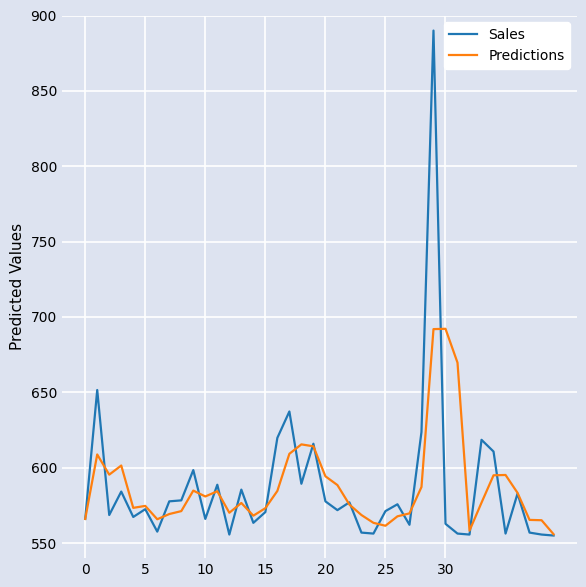

Which series has the widest spread of values?

Sales